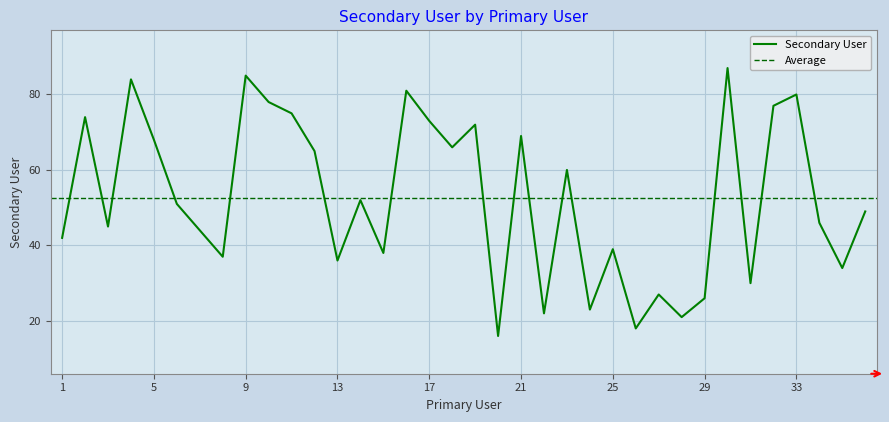

What is the value of the 4th point from the left?

84